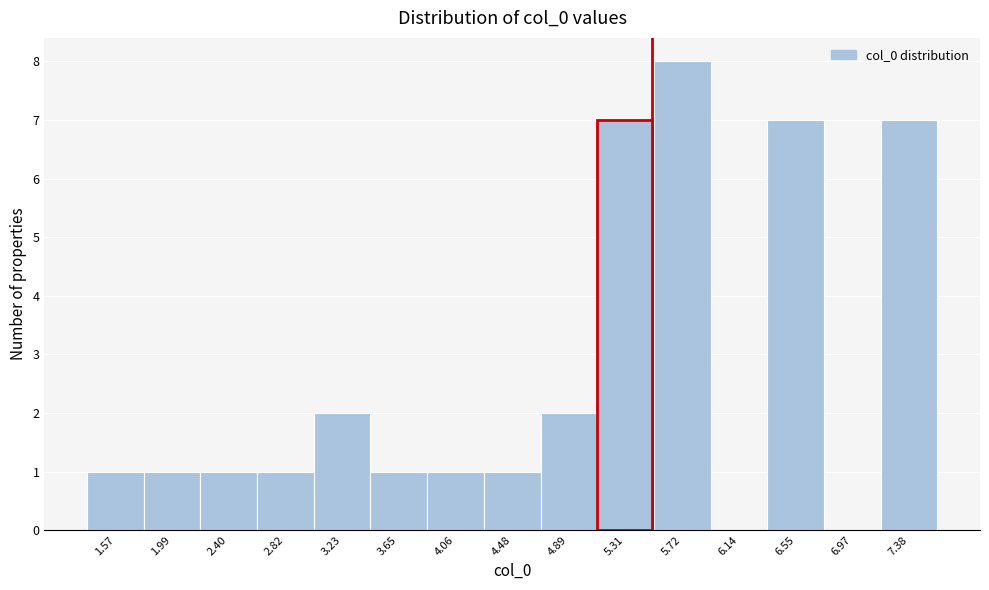

Reading left to right, list every bar in this chart as the range it spans on the x-axis followed by its height. Neither the bar edges nor the heights are printed on the chart, so give them approximately, as read against the axes.

1.35 to 1.80: 1
1.80 to 2.20: 1
2.20 to 2.60: 1
2.60 to 3.05: 1
3.05 to 3.45: 2
3.45 to 3.85: 1
3.85 to 4.25: 1
4.25 to 4.70: 1
4.70 to 5.10: 2
5.10 to 5.50: 7
5.50 to 5.95: 8
5.95 to 6.35: 0
6.35 to 6.75: 7
6.75 to 7.15: 0
7.15 to 7.60: 7